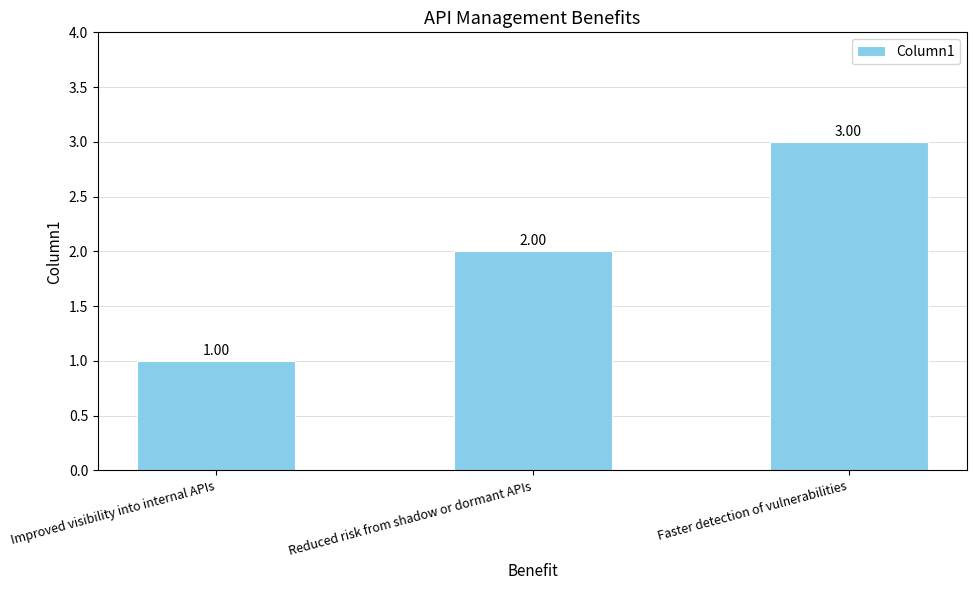

Reading left to right, extract all data points from this chart.

1	2	3